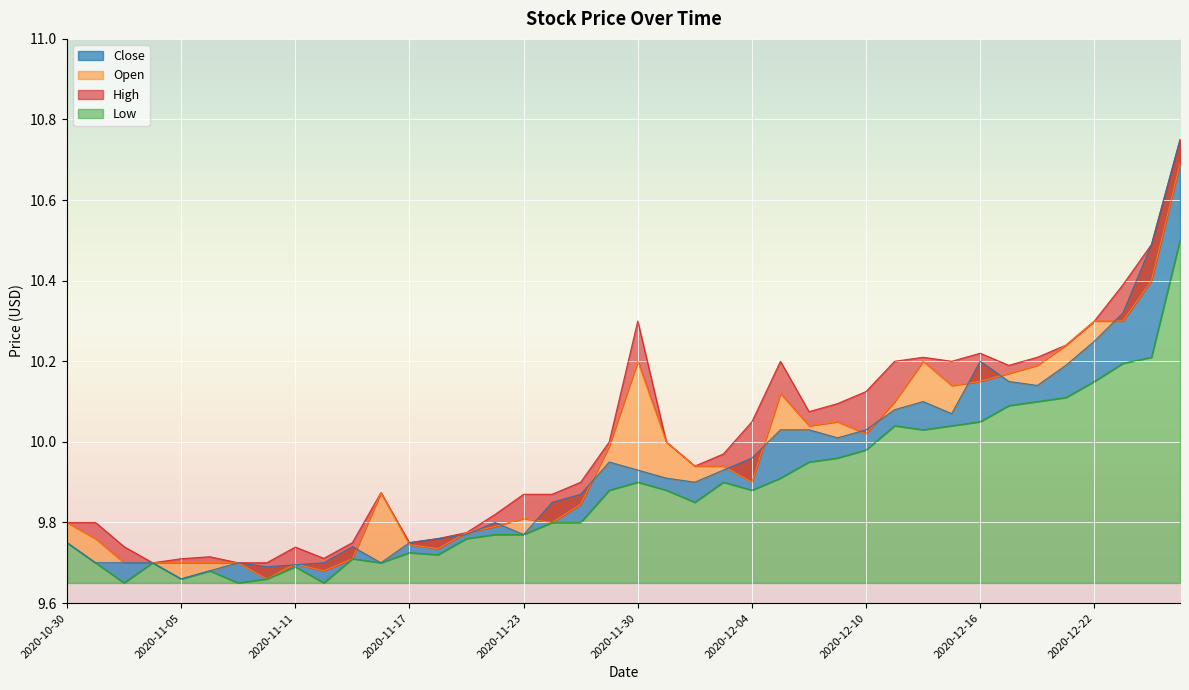

How many interior local peaks does the Open series have?

7